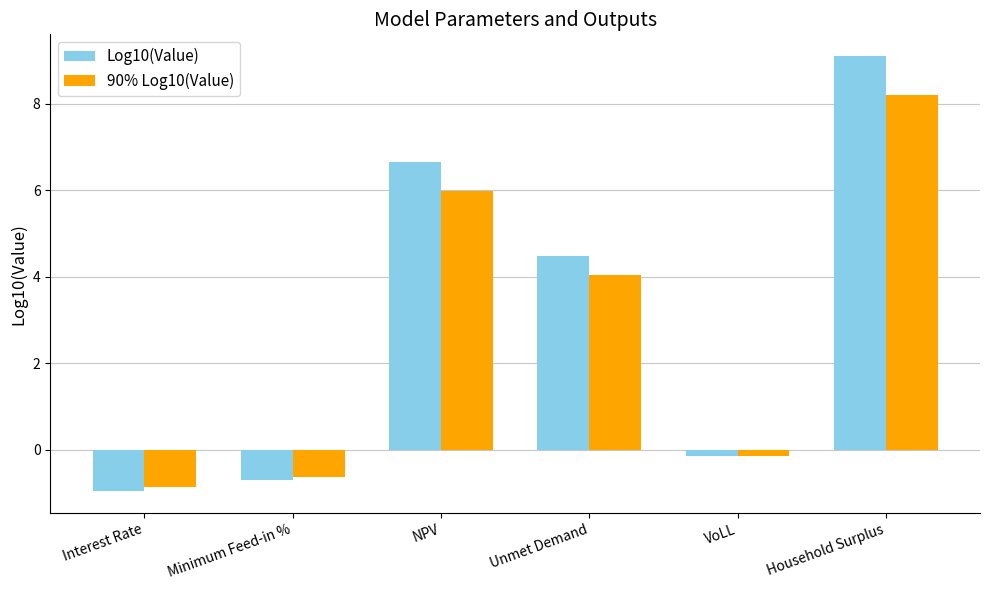

Reading left to right, extract all data points from this chart.

Log10(Value): Interest Rate=-1.0	Minimum Feed-in %=-0.7	NPV=6.7	Unmet Demand=4.5	VoLL=-0.2	Household Surplus=9.1
90% Log10(Value): Interest Rate=-0.9	Minimum Feed-in %=-0.6	NPV=6.0	Unmet Demand=4.0	VoLL=-0.1	Household Surplus=8.2